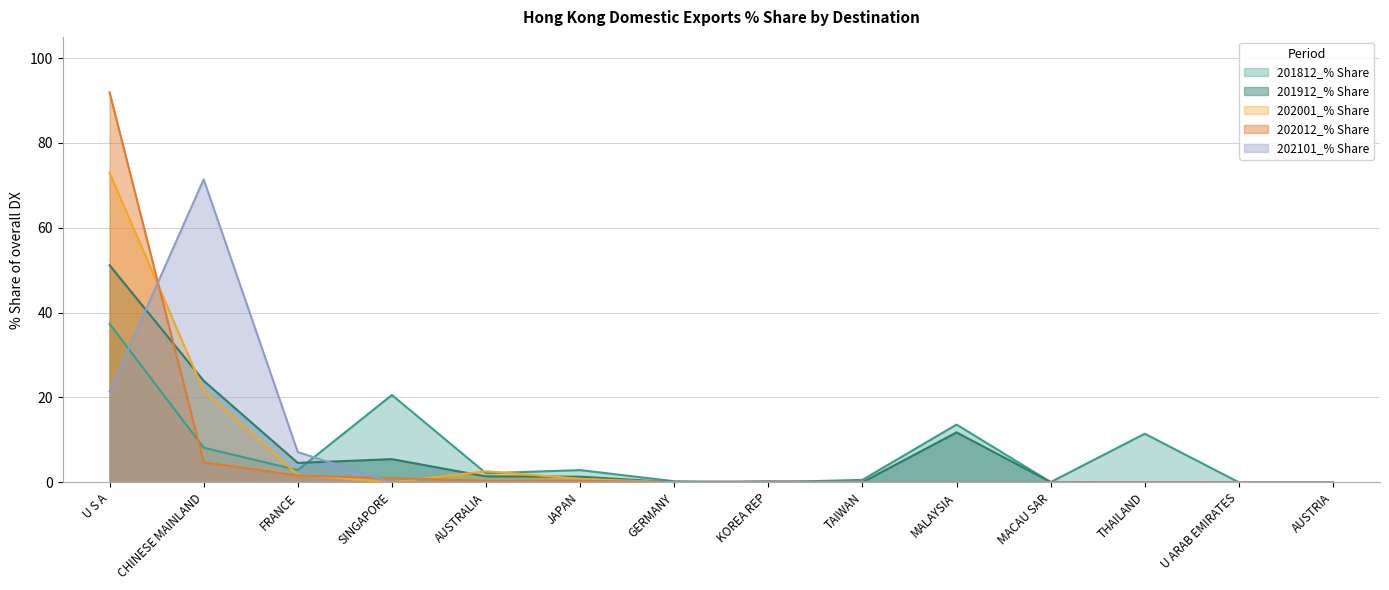

Reading left to right, list all the values displayed in this chart.

202012_% Share: U S A=91.9	CHINESE MAINLAND=4.7	FRANCE=1.6	SINGAPORE=1.0	AUSTRALIA=0.4	JAPAN=0.4	GERMANY=0.0	KOREA REP=0.0	TAIWAN=0.0	MALAYSIA=0.0	MACAU SAR=0.0	THAILAND=0.0	U ARAB EMIRATES=0.0	AUSTRIA=0.0
201912_% Share: U S A=51.2	CHINESE MAINLAND=23.9	FRANCE=4.6	SINGAPORE=5.5	AUSTRALIA=1.4	JAPAN=1.3	GERMANY=0.0	KOREA REP=0.2	TAIWAN=0.0	MALAYSIA=11.8	MACAU SAR=0.1	THAILAND=0.0	U ARAB EMIRATES=0.0	AUSTRIA=0.0
202101_% Share: U S A=21.4	CHINESE MAINLAND=71.4	FRANCE=7.1	SINGAPORE=0.0	AUSTRALIA=0.0	JAPAN=0.0	GERMANY=0.0	KOREA REP=0.0	TAIWAN=0.0	MALAYSIA=0.0	MACAU SAR=0.0	THAILAND=0.0	U ARAB EMIRATES=0.0	AUSTRIA=0.0
201812_% Share: U S A=37.4	CHINESE MAINLAND=8.2	FRANCE=2.9	SINGAPORE=20.6	AUSTRALIA=2.1	JAPAN=2.9	GERMANY=0.3	KOREA REP=0.0	TAIWAN=0.6	MALAYSIA=13.6	MACAU SAR=0.1	THAILAND=11.5	U ARAB EMIRATES=0.0	AUSTRIA=0.0
202001_% Share: U S A=73.0	CHINESE MAINLAND=21.6	FRANCE=1.8	SINGAPORE=0.0	AUSTRALIA=2.6	JAPAN=0.8	GERMANY=0.0	KOREA REP=0.1	TAIWAN=0.1	MALAYSIA=0.0	MACAU SAR=0.0	THAILAND=0.0	U ARAB EMIRATES=0.0	AUSTRIA=0.0